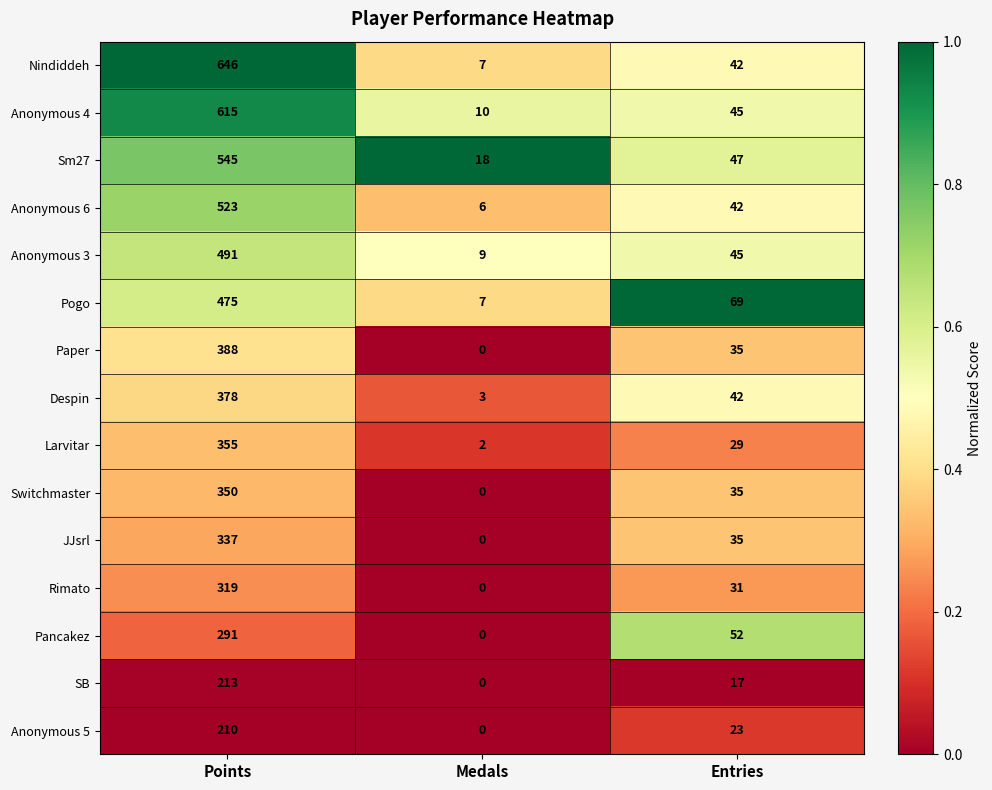

Is it true that Switchmaster equals 191 at Medals?

False